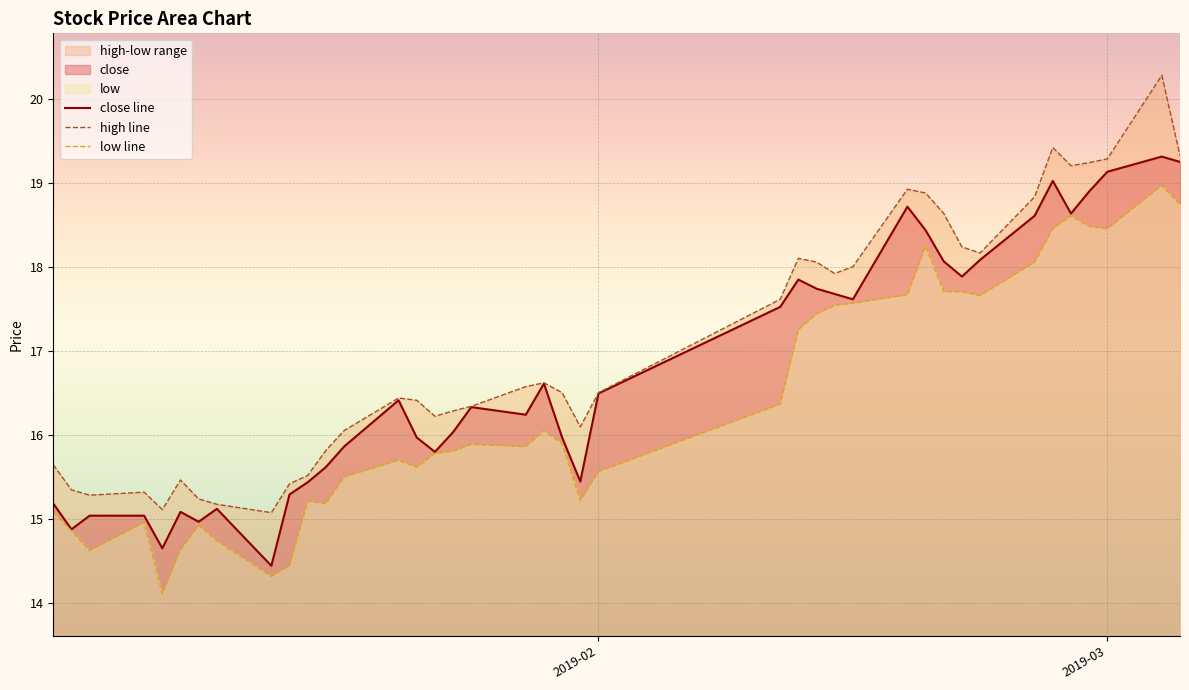

What is the minimum value for close line?

14.4